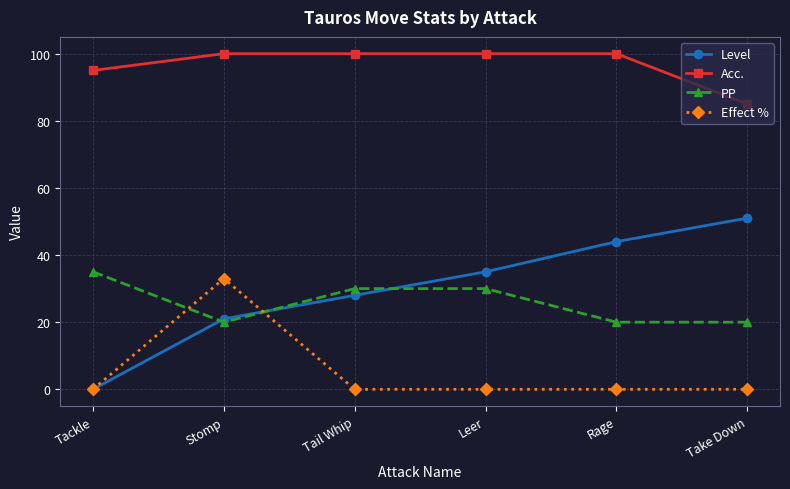

The value of Level at Leer is 35. True or false?

True